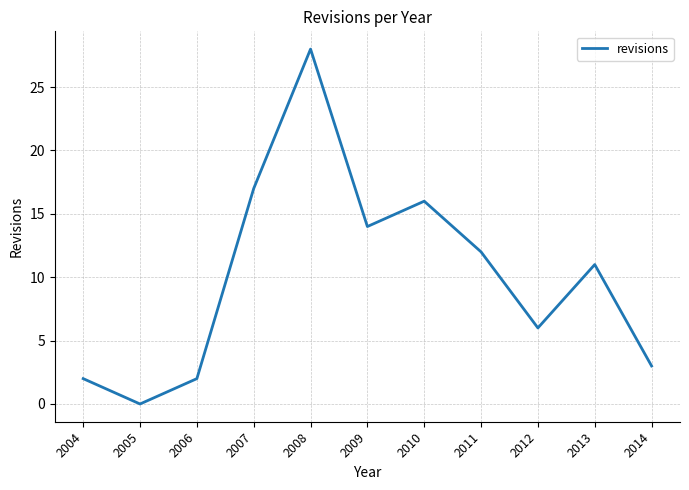

What is the sum of all values?

111